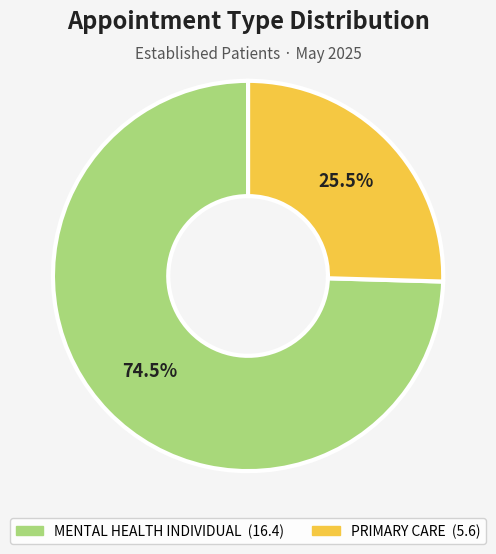

Is there any slice that represents more than half of the pie?

Yes